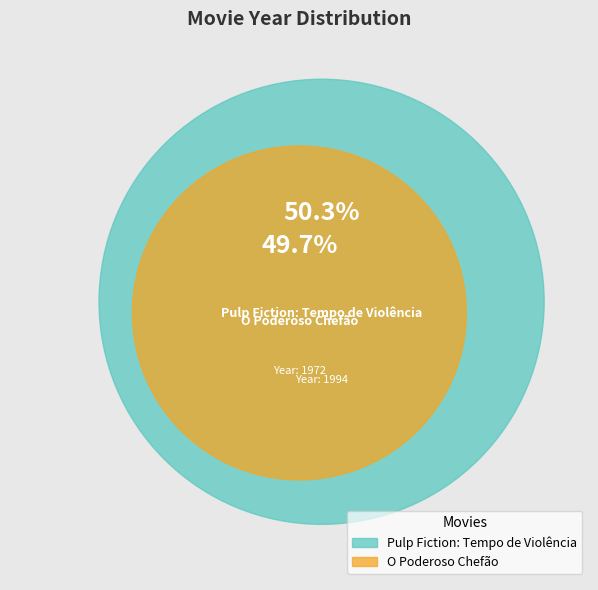

Count the number of slices in the pie.

2